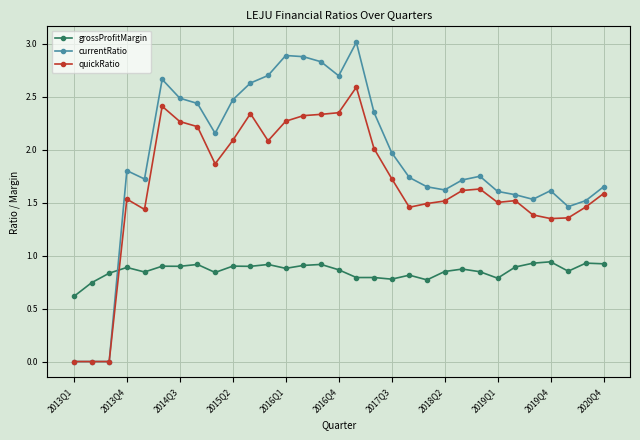

List the series in order of their overall mean, highest first.

currentRatio, quickRatio, grossProfitMargin